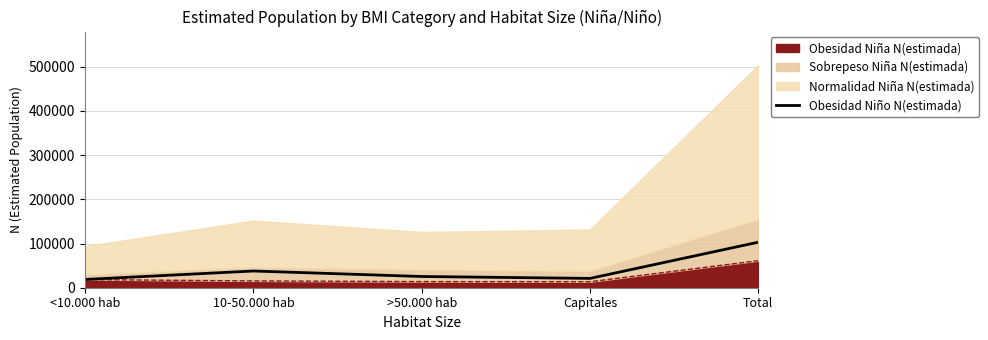

Rank the categories by value from lowest to highest.

<10.000 hab, Capitales, >50.000 hab, 10-50.000 hab, Total